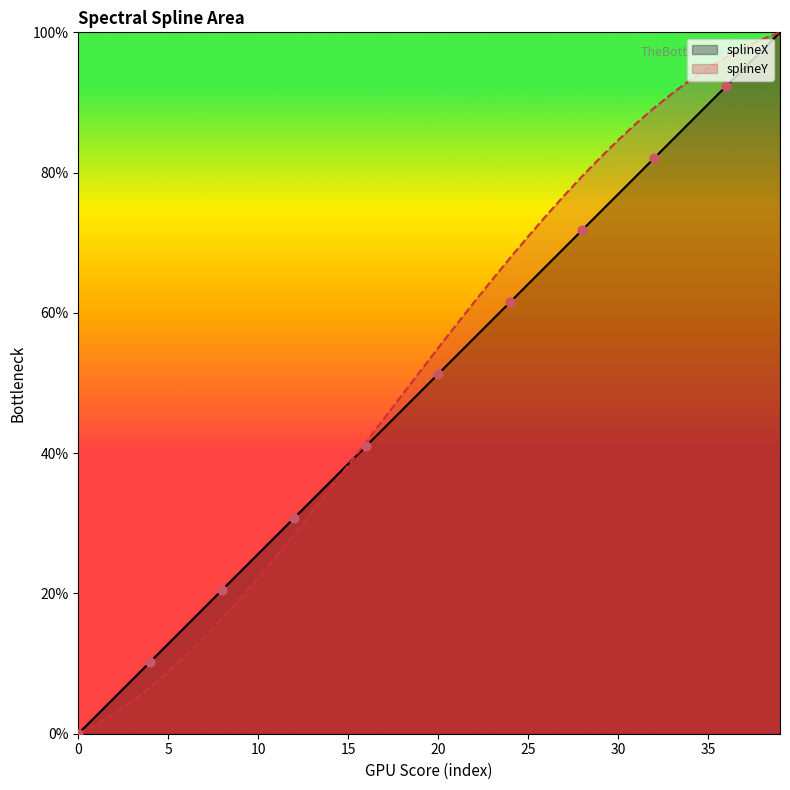

At how many categories does at least one series exceed 0?

39